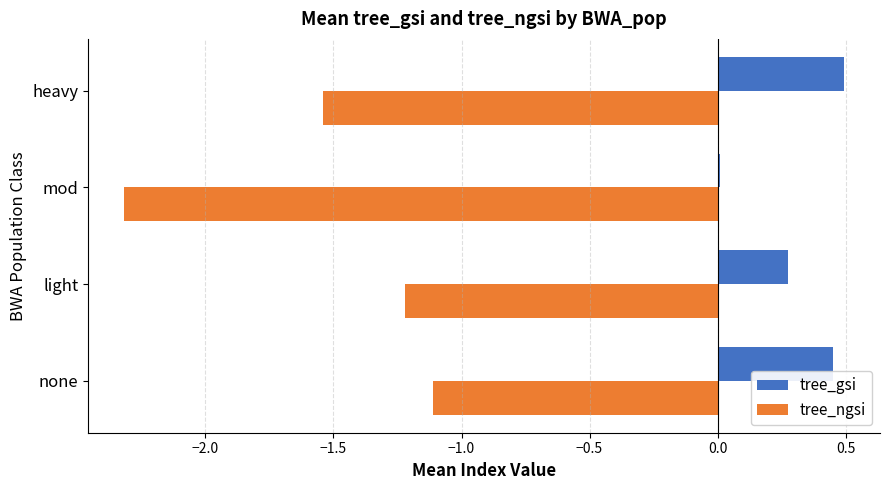

Which series changed the most between none and mod?

tree_ngsi